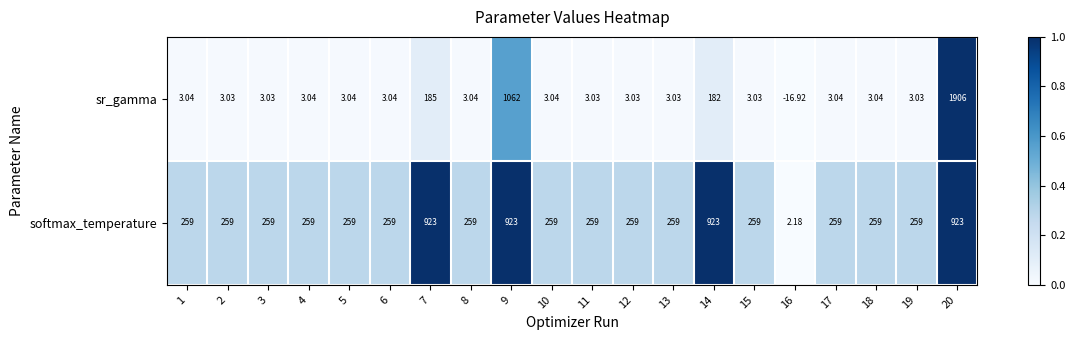

Which series has the widest spread of values?

sr_gamma